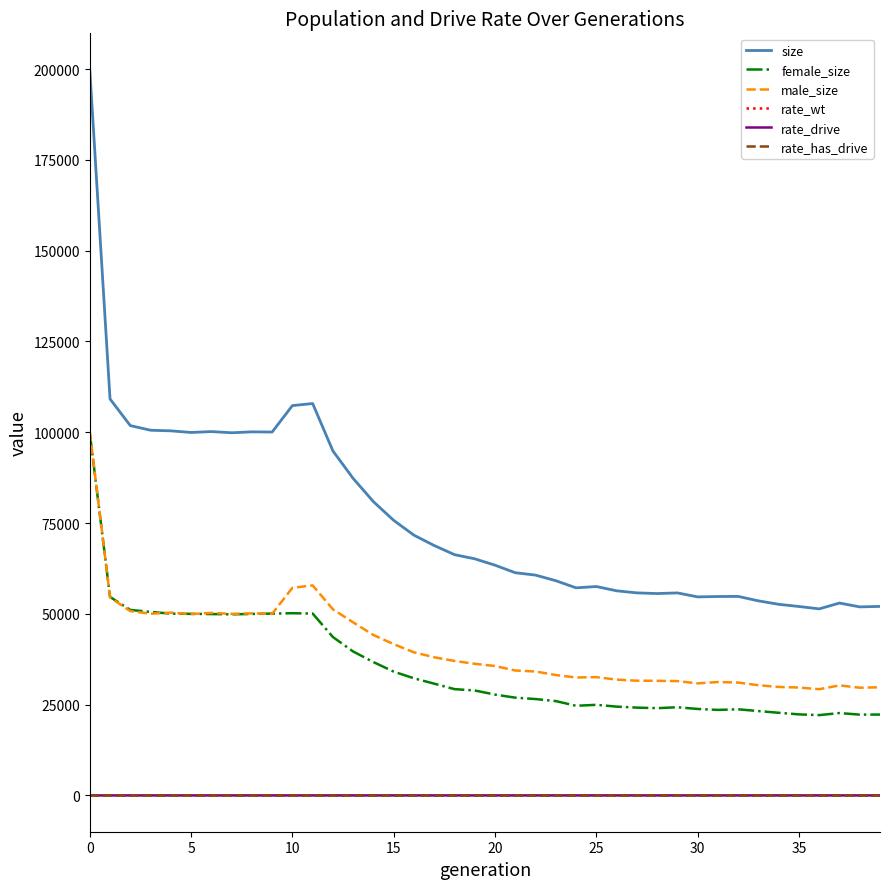

What is the difference between the second highest and minimum values in the rate_wt series?

0.3